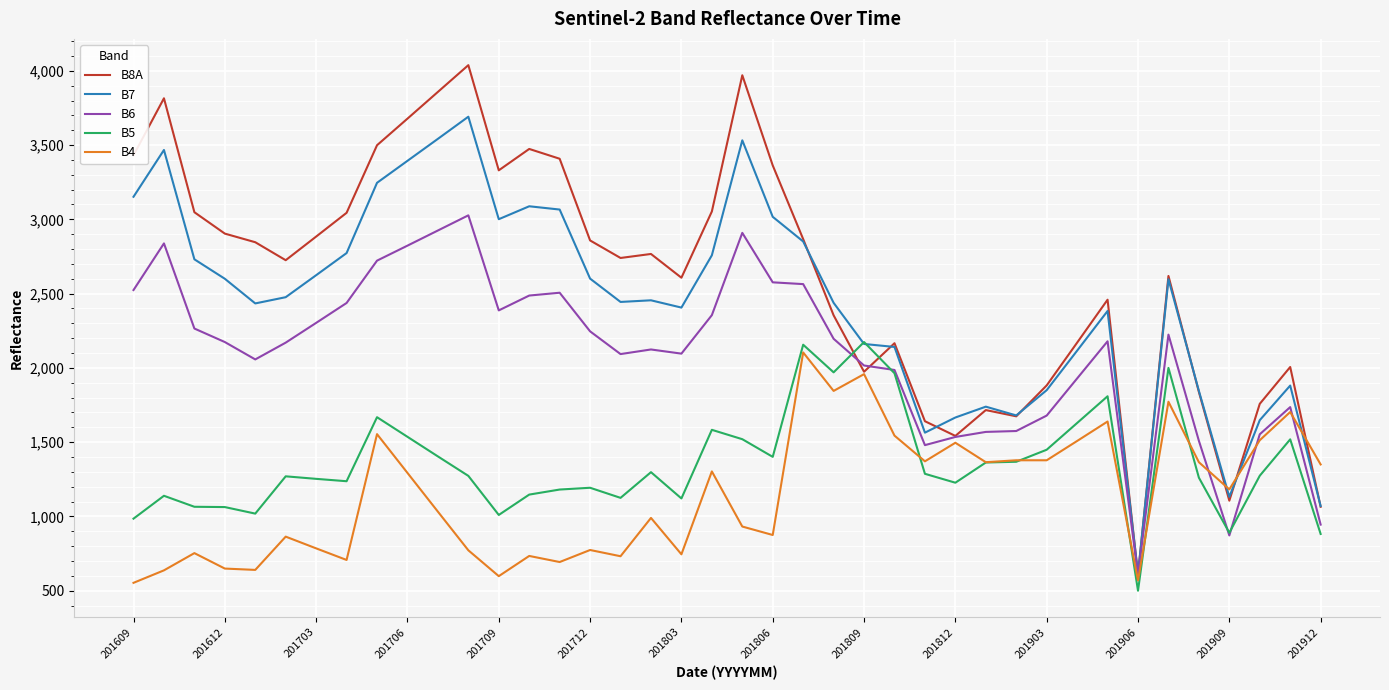

What is the minimum value shown in the chart?

500